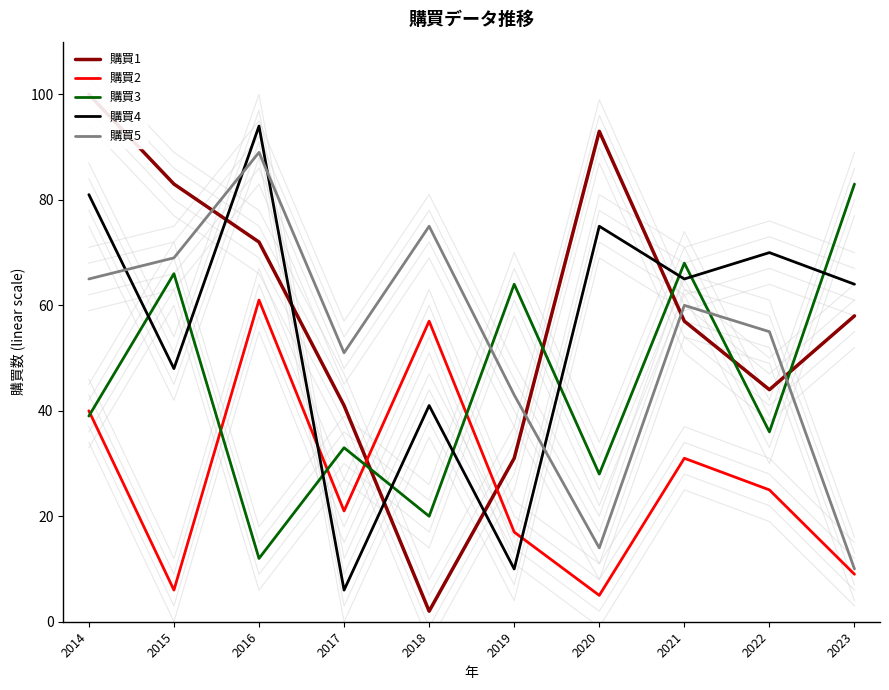

What is the sum of the 購買3 values at 2022 and 2017?

69